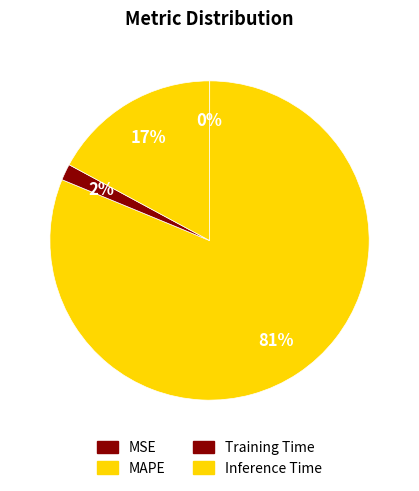

What percentage is the Inference Time slice, to the nearest percent?

17%